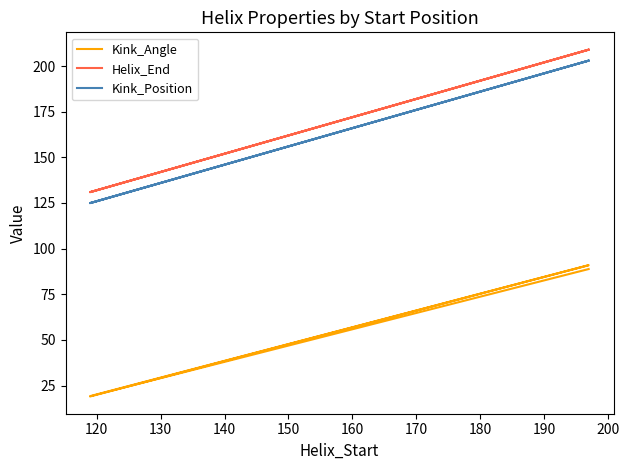

True or false: Kink_Angle and Kink_Position intersect in this chart.

False